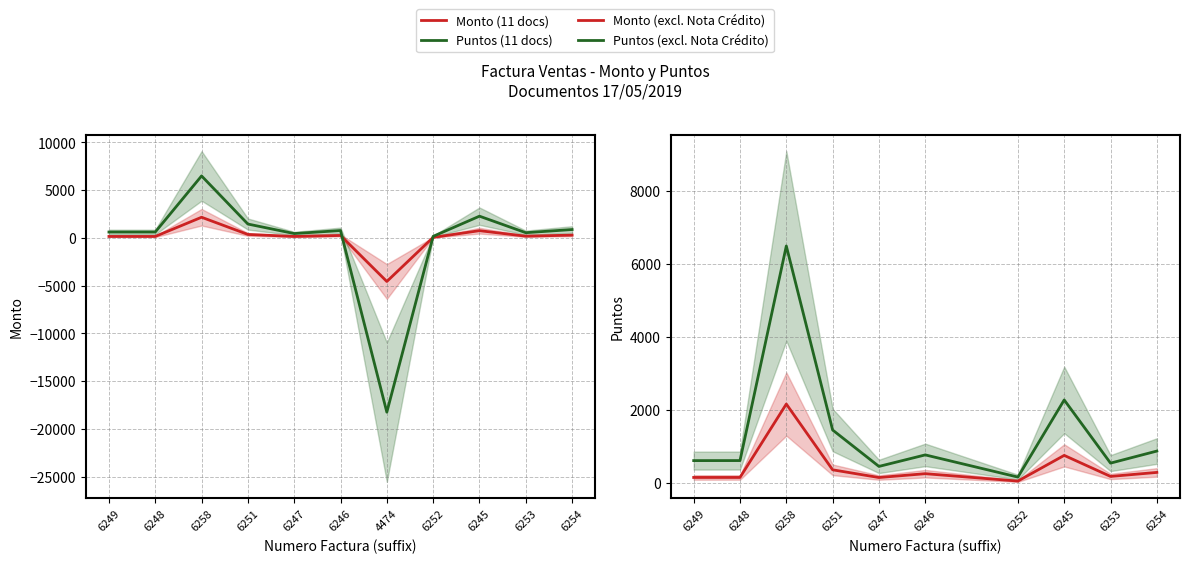

True or false: Puntos and Monto cross at least once.

True